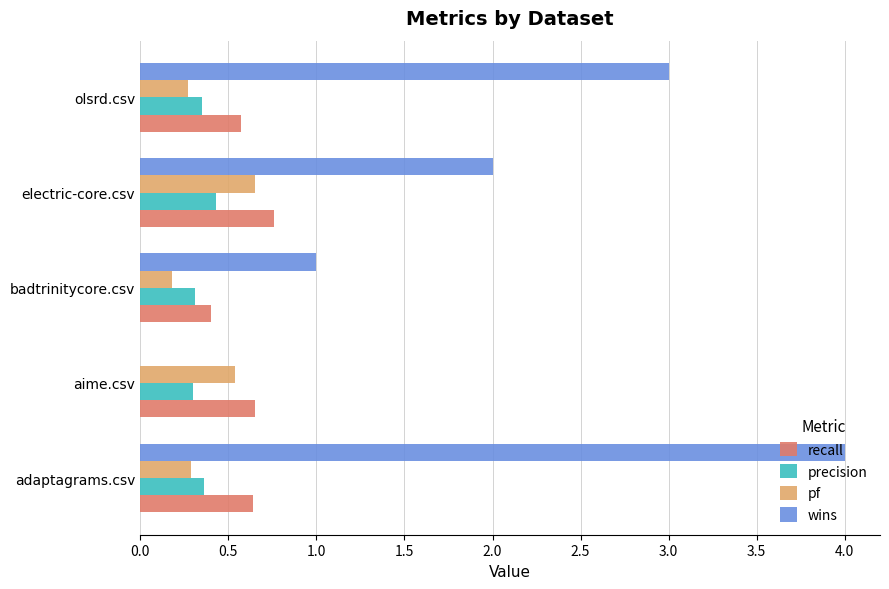

The wins series shows 1.0 at badtrinitycore.csv. True or false?

True